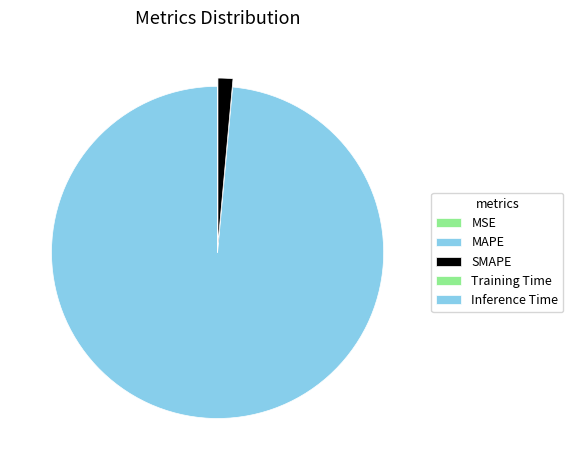

Does MAPE represent more than half of the total?

Yes